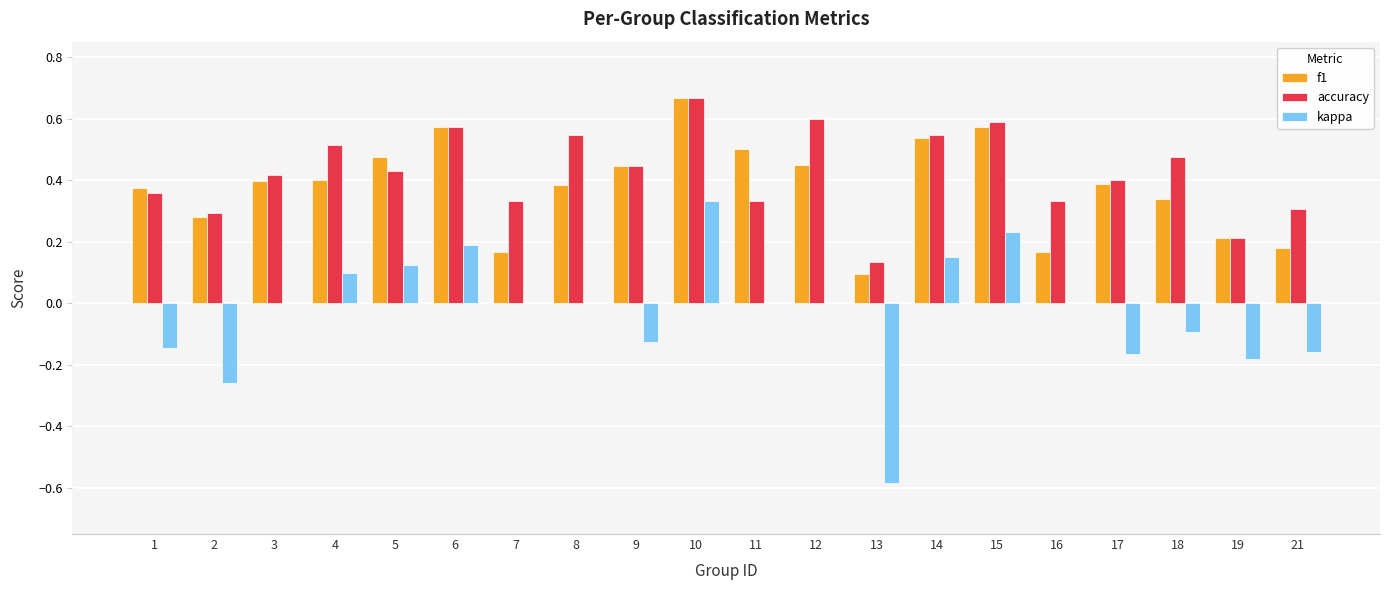

At which category is the sum across all series the highest?

10